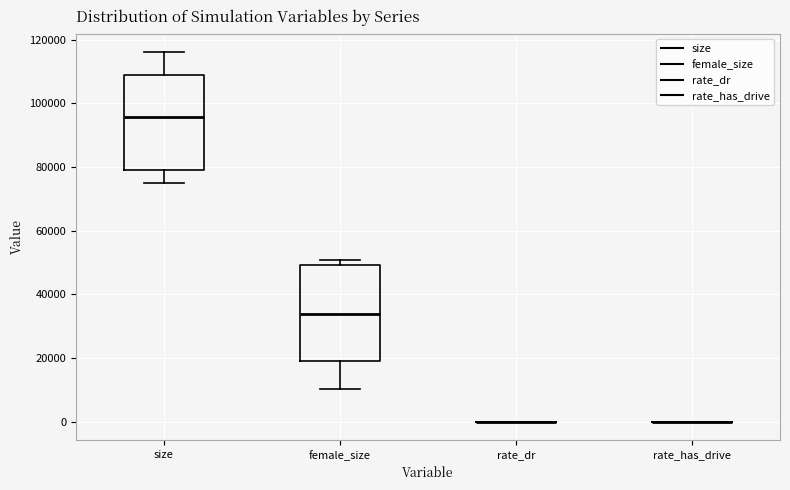

Reading left to right, transcribe this box plot: for each box, give where its median line is, the range the box spans, and where its two whiskers end, as read against the y-axis. The values are not printed on the chart, so give them approximately, as read against the axis.

size: median 96000, box 78000 to 110000, whiskers 74000 to 116000
female_size: median 34000, box 20000 to 50000, whiskers 10000 to 50000 (just above the box's upper edge)
rate_dr: box collapsed to a line at 0, whiskers 0 to 0
rate_has_drive: box collapsed to a line at 0, whiskers 0 to 0